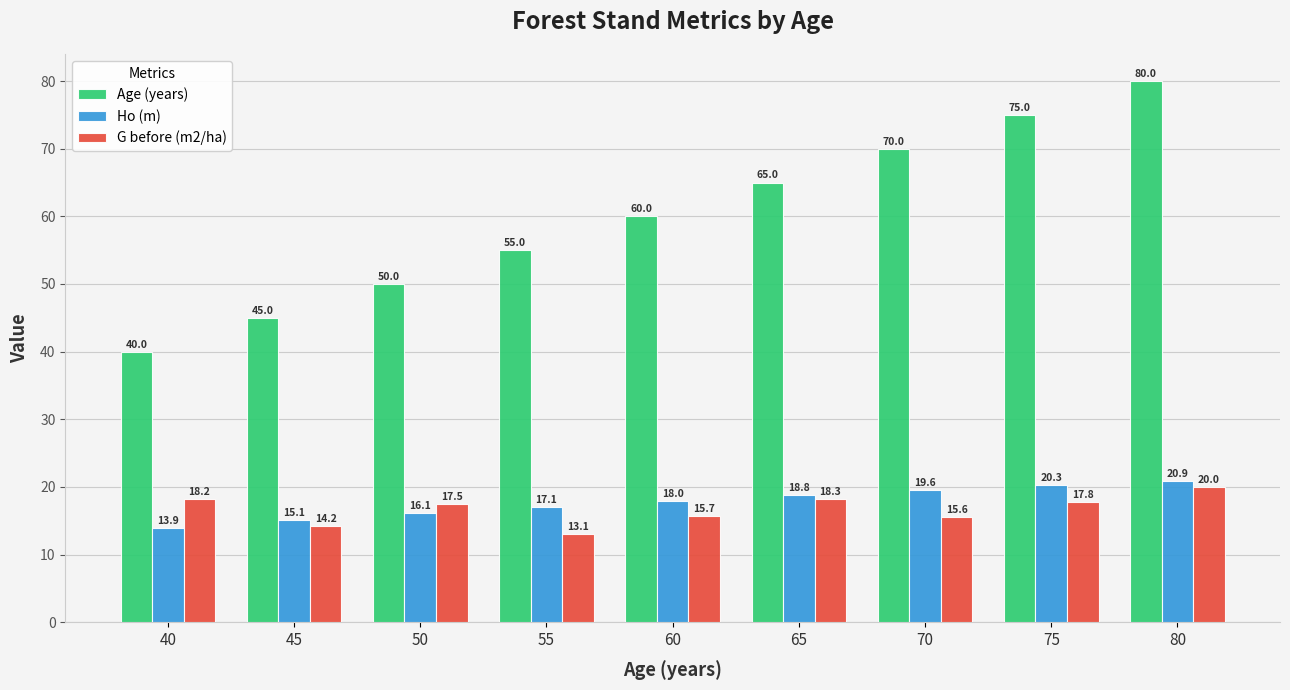

Count the number of data series in this chart.

3